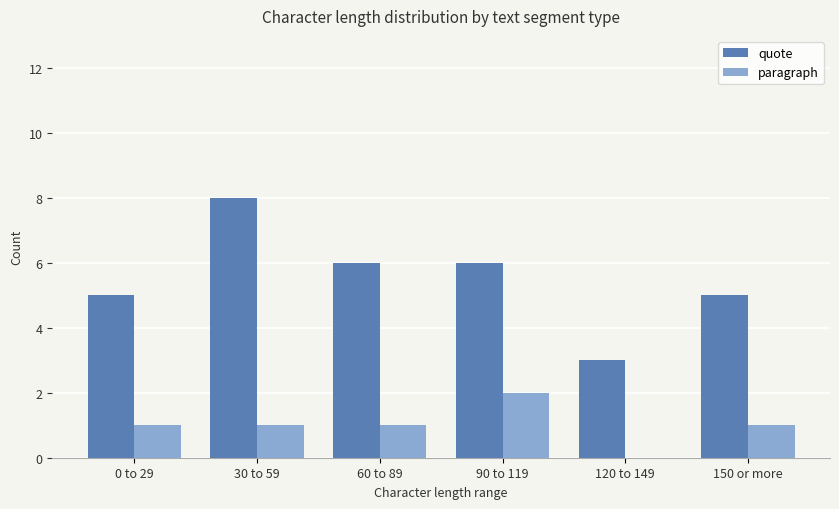

Is it true that quote equals 1 at 150 or more?

False